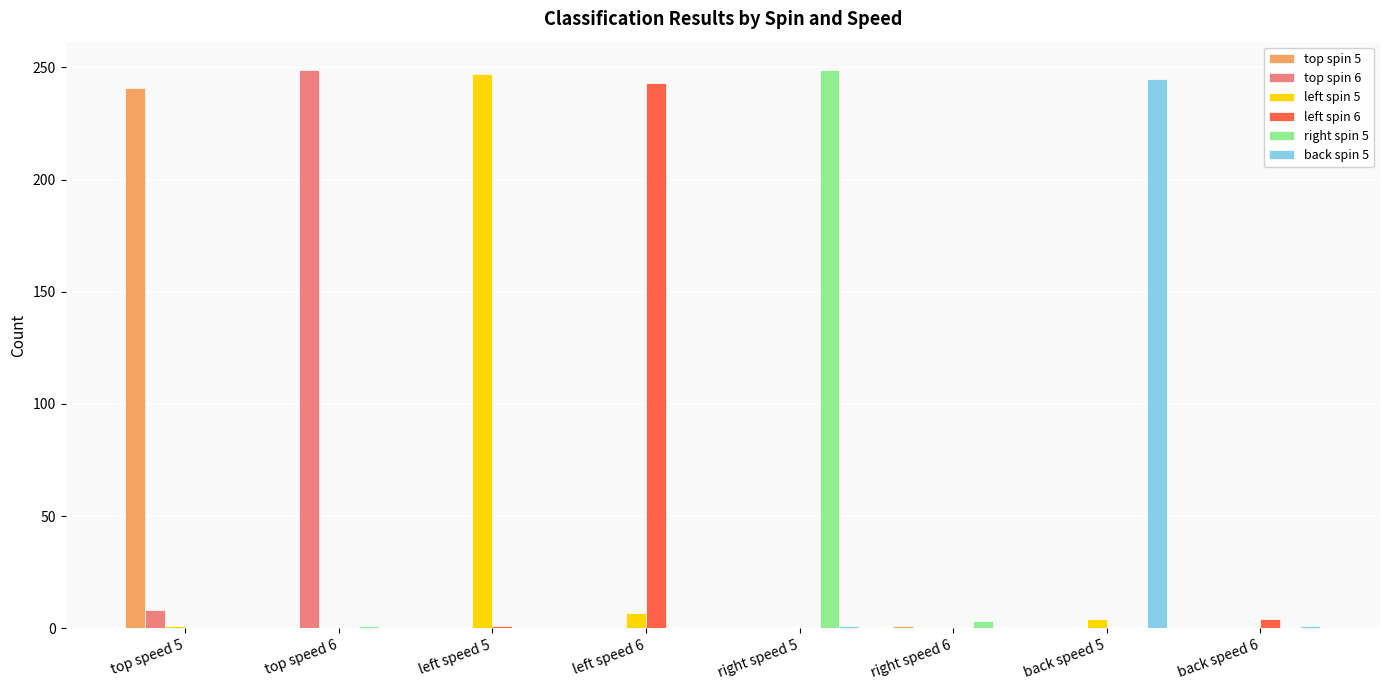

What is the greatest value displayed?

249